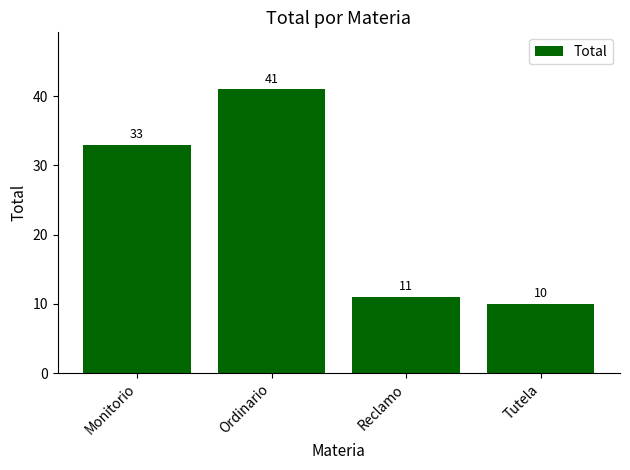

What is the sum of the values at Monitorio and Reclamo?

44